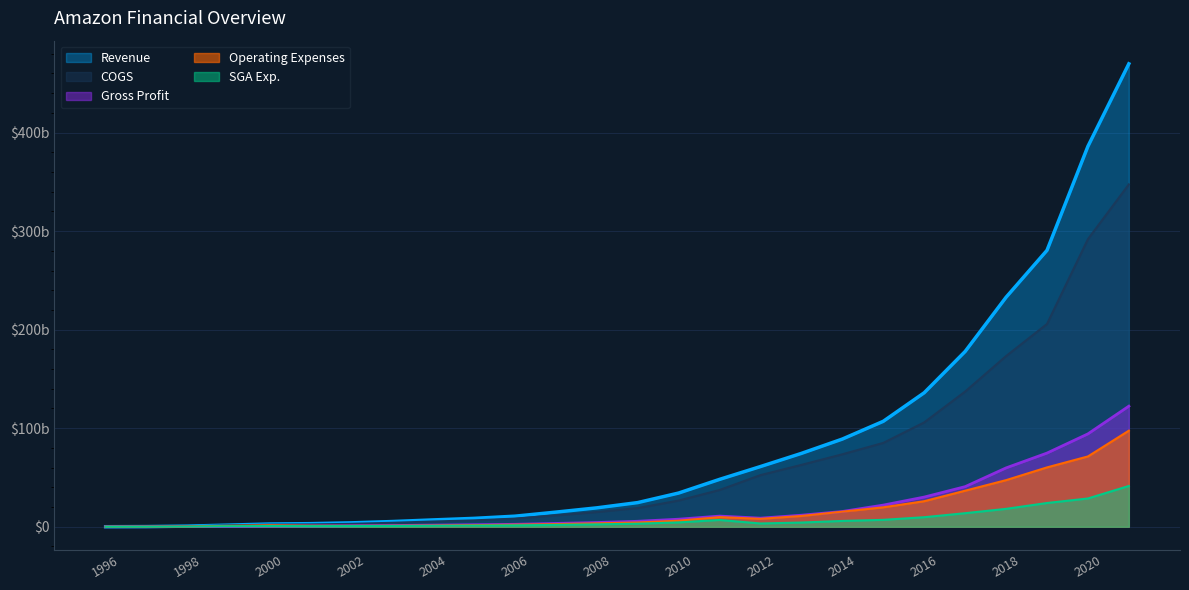

True or false: COGS has a value of 6451000000 at 2005.

True